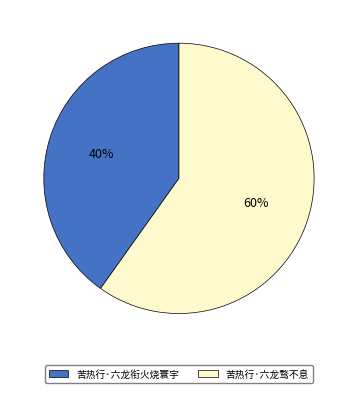

To the nearest percent, what is the combined percentage of 苦热行·六龙骛不息 and 苦热行·六龙衔火烧寰宇?

100%